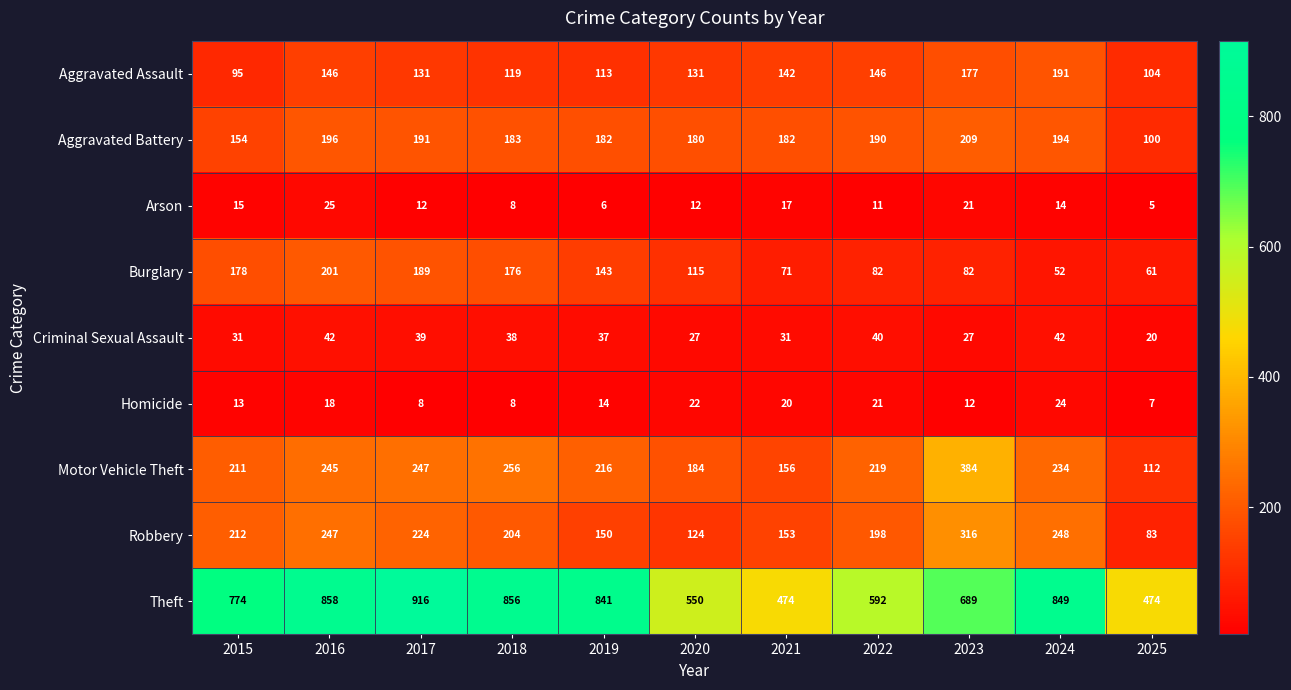

Read the Arson value at 2024, to the nearest 5.

15